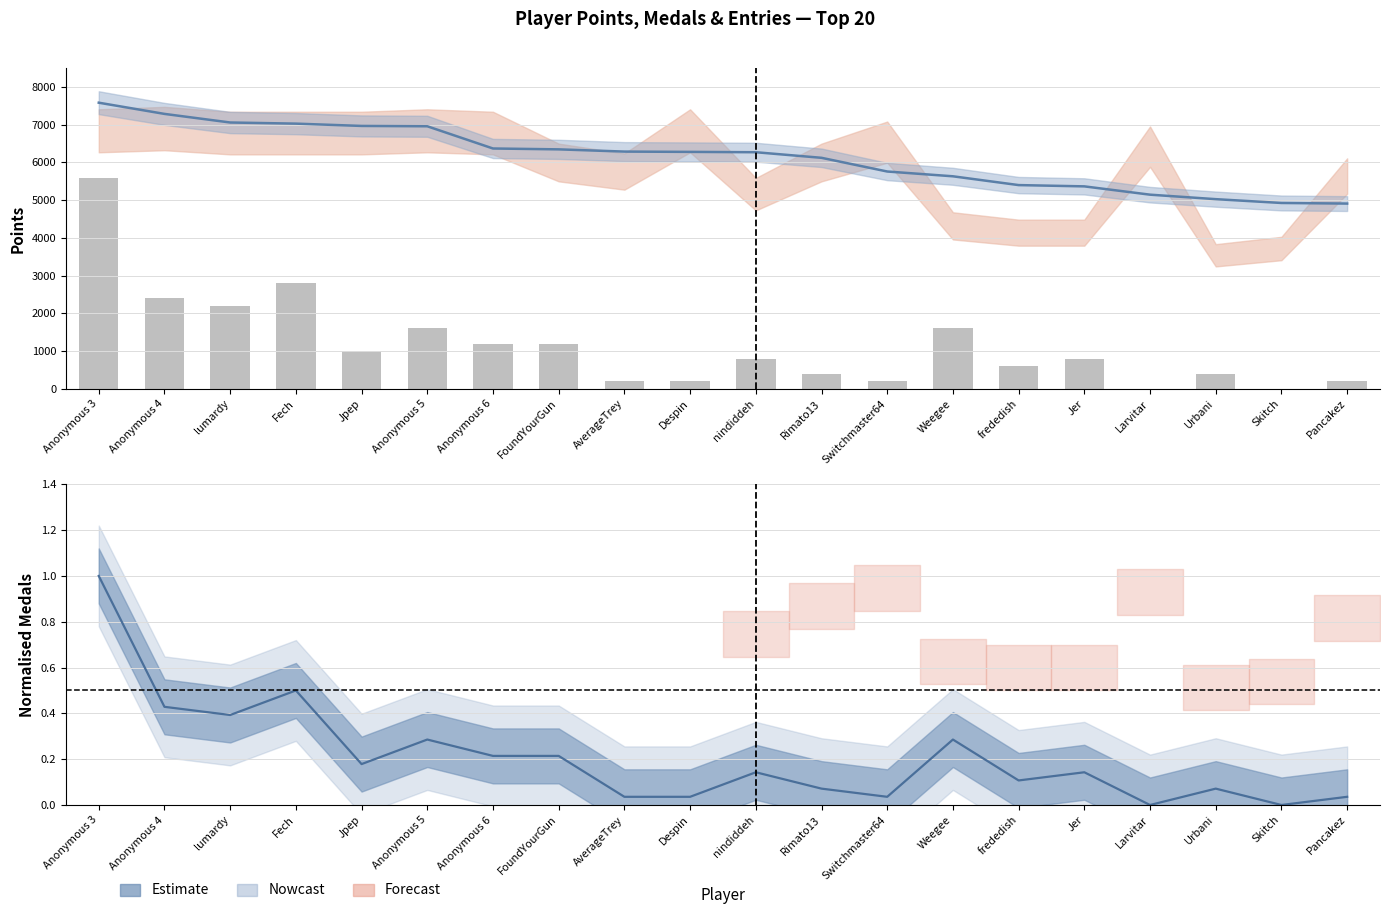

At which label does Medals ×200 first exceed 800?

Anonymous 3